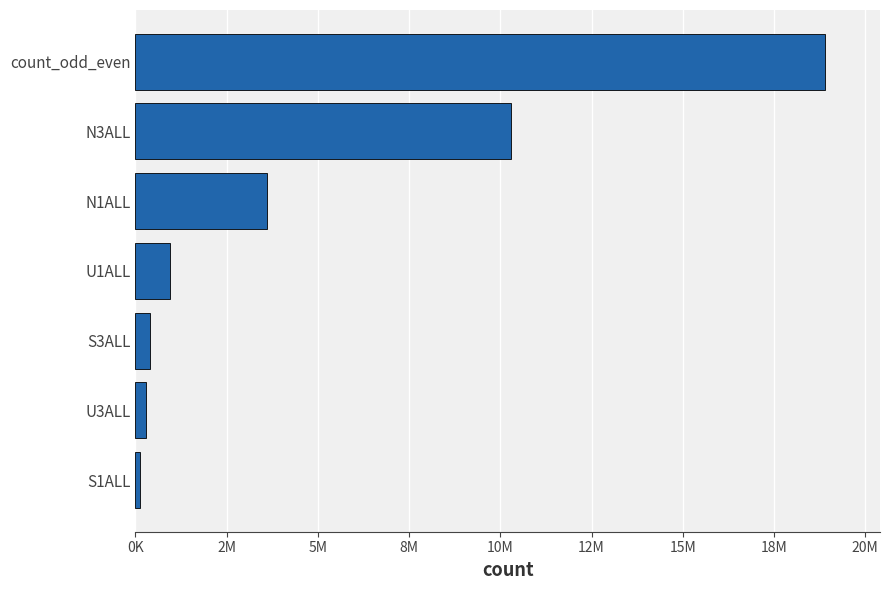

Are the bars horizontal?

Yes